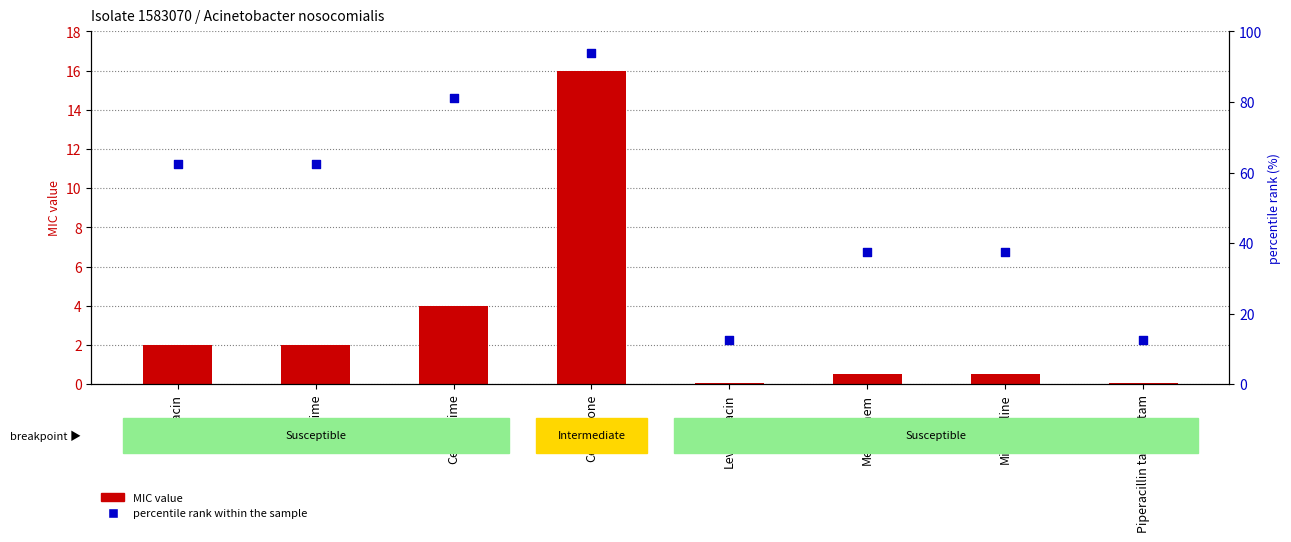

At which category is the sum across all series the highest?

Ceftriaxone